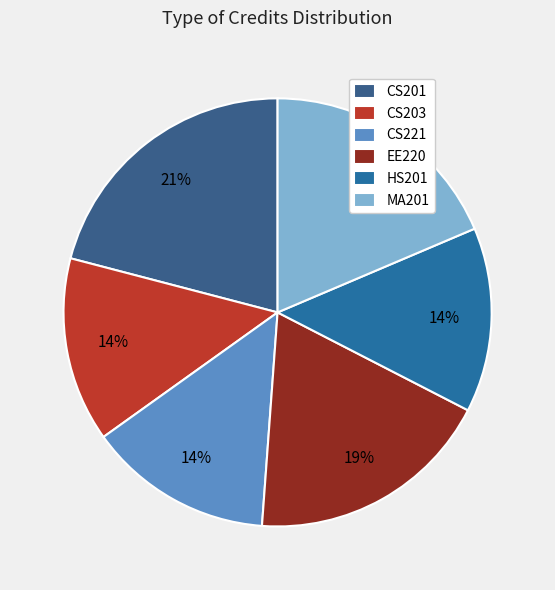

Approximately how many times larger is the value at CS221 compared to CS201?

0.7